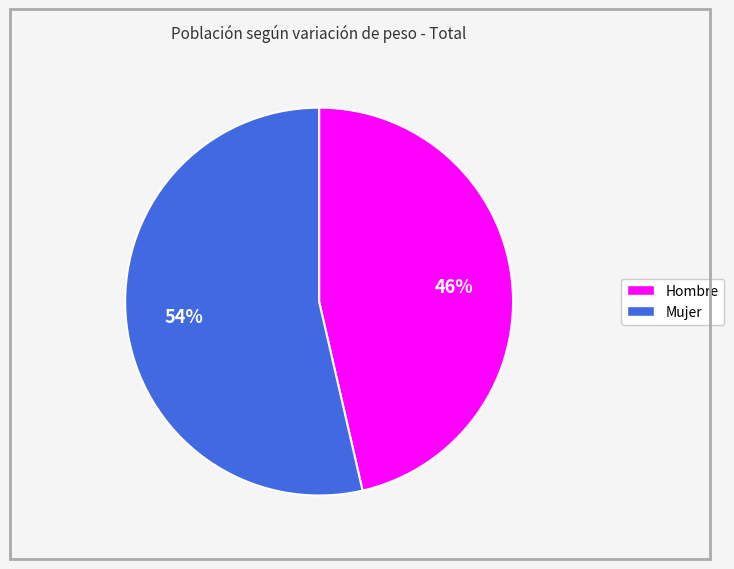

Is it true that Hombre is 58% of the pie?

False